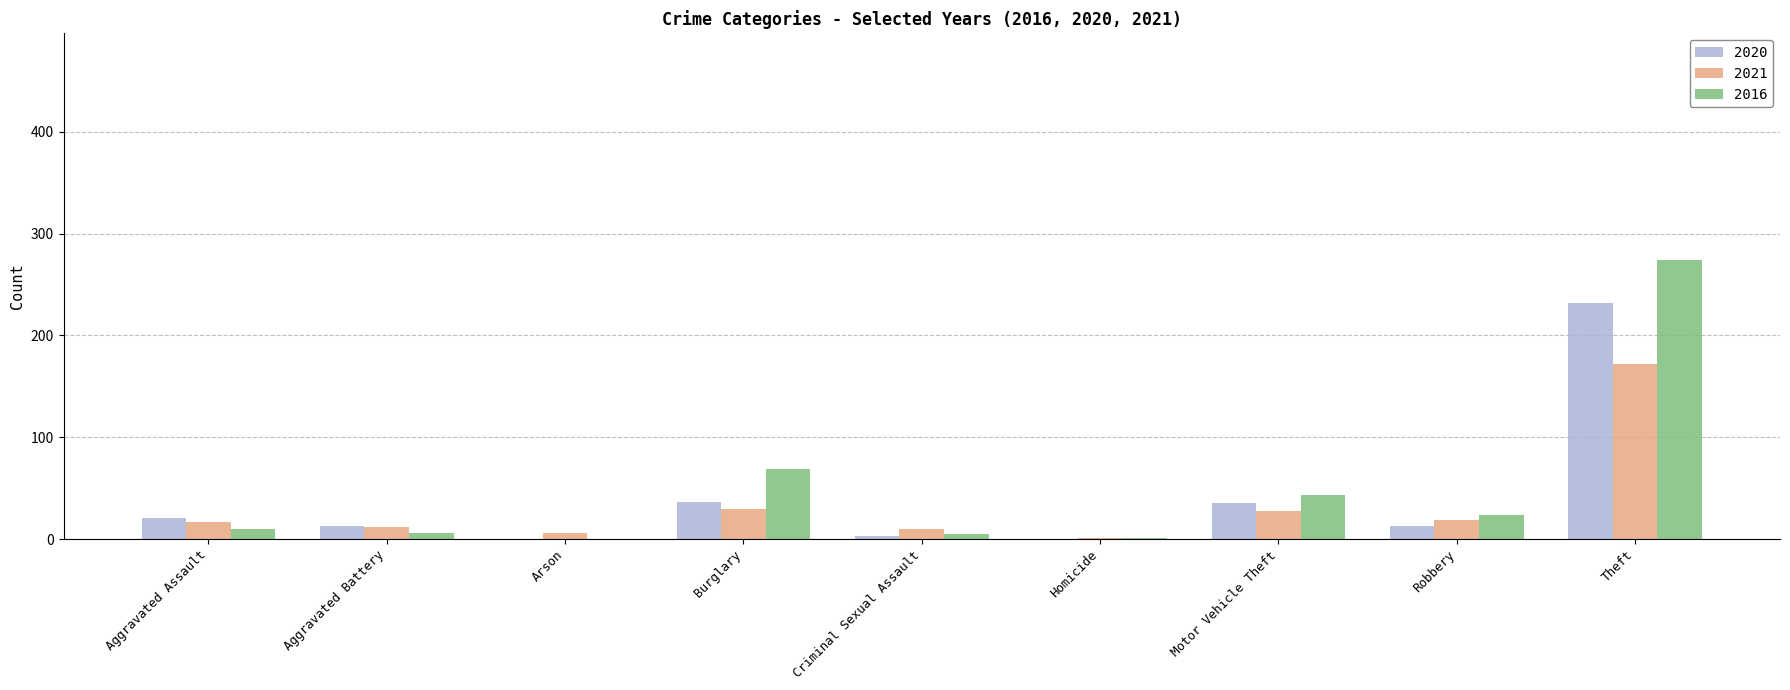

How many categories are shown in the chart?

9